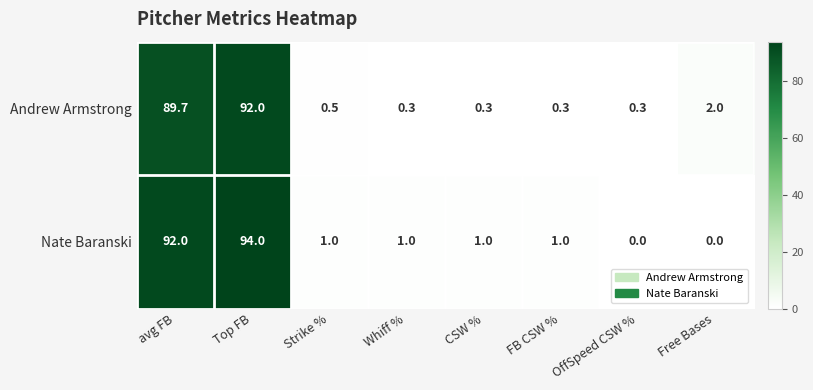

Where does the Nate Baranski series first go above 1?

avg FB